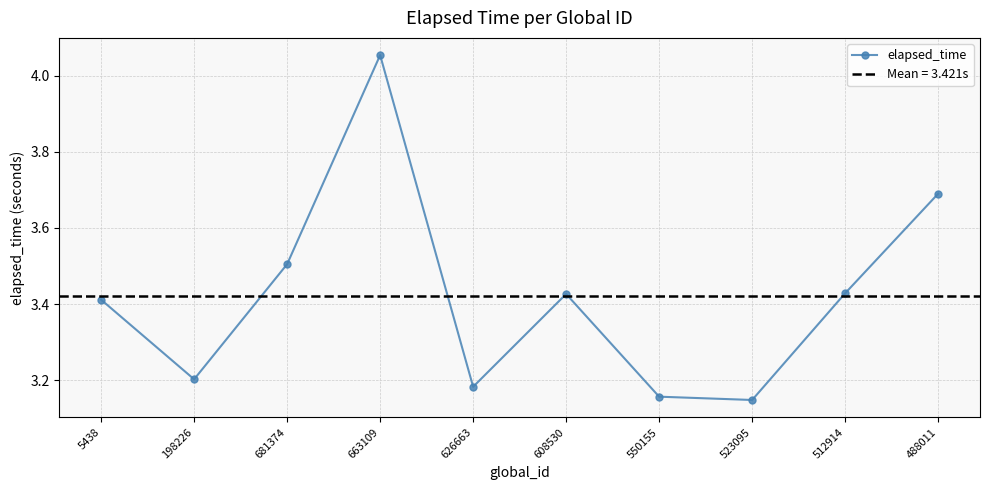

What is the label of the 10th point from the left?

488011